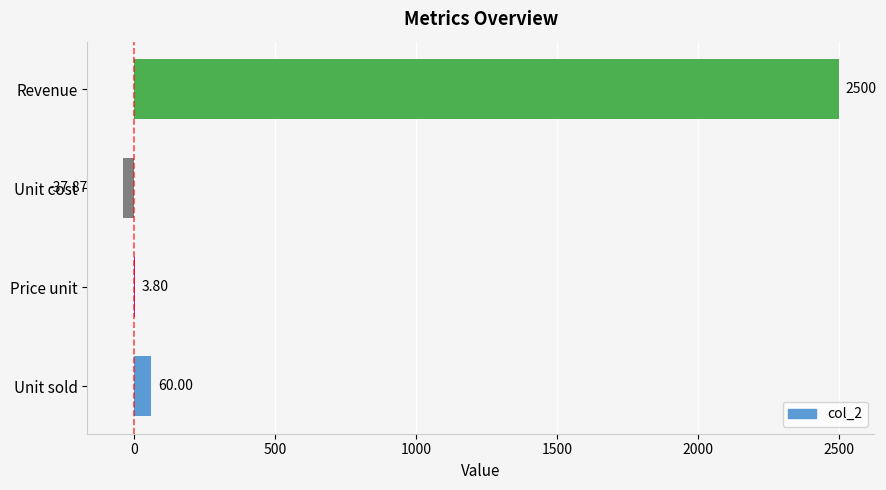

What is the change in value from Unit cost to Revenue?

+2537.9